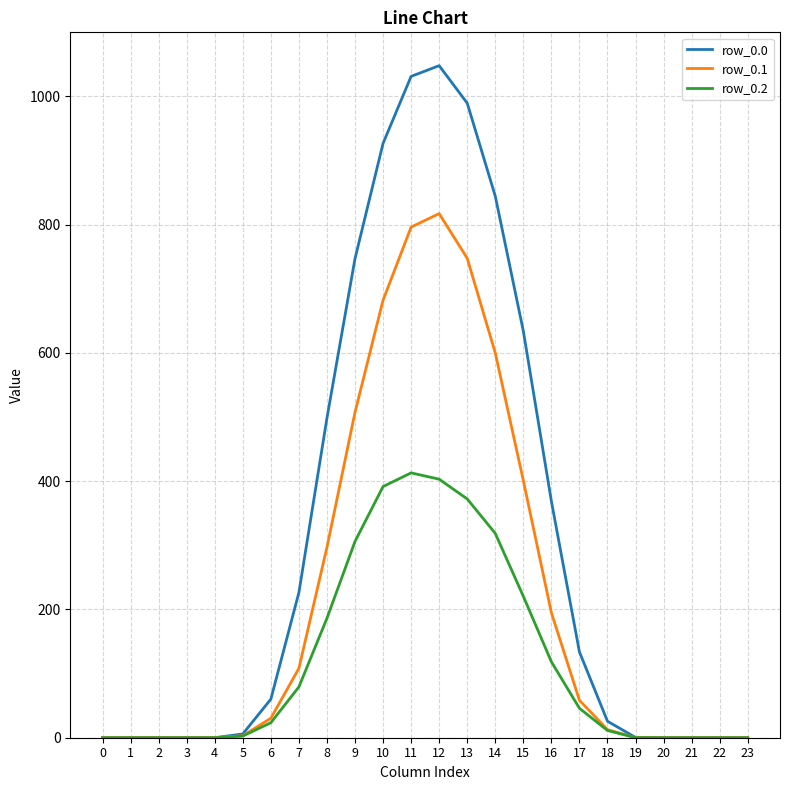

Is it true that row_0.1 equals 0.0 at 22?

True